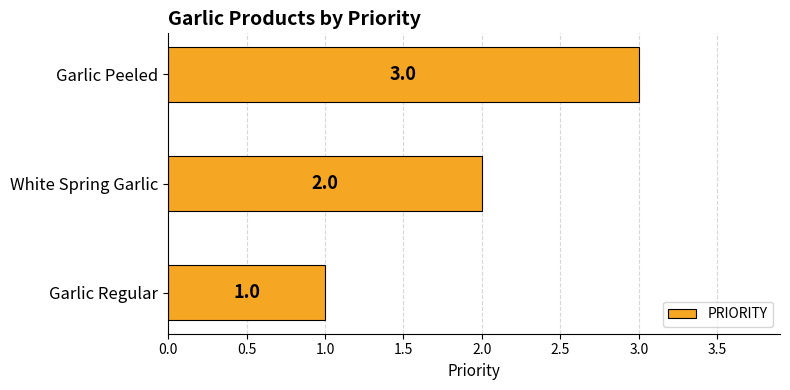

What is the sum of the values at Garlic Peeled and Garlic Regular?

4